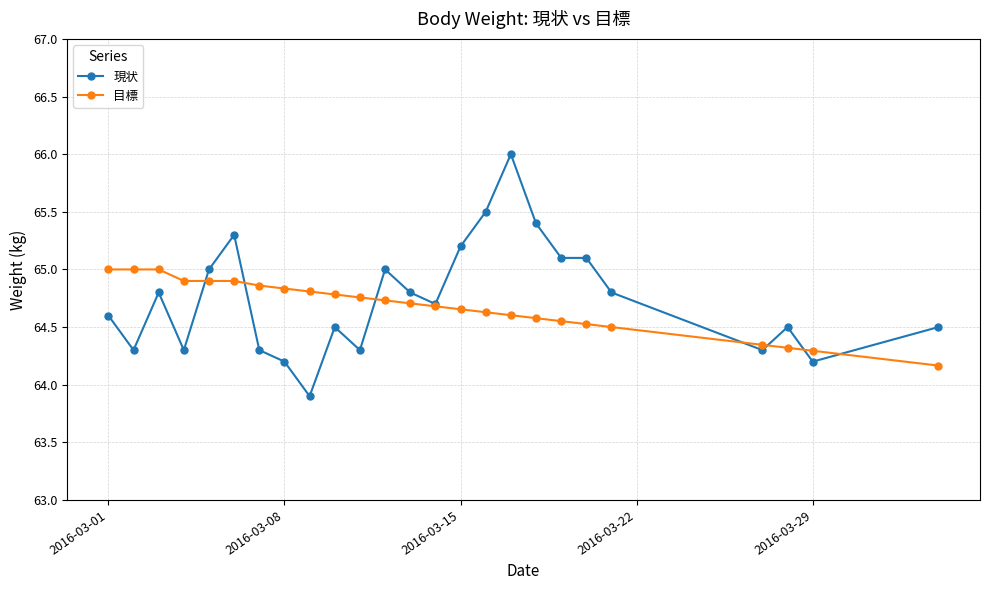

At how many categories does at least one series exceed 64?

25